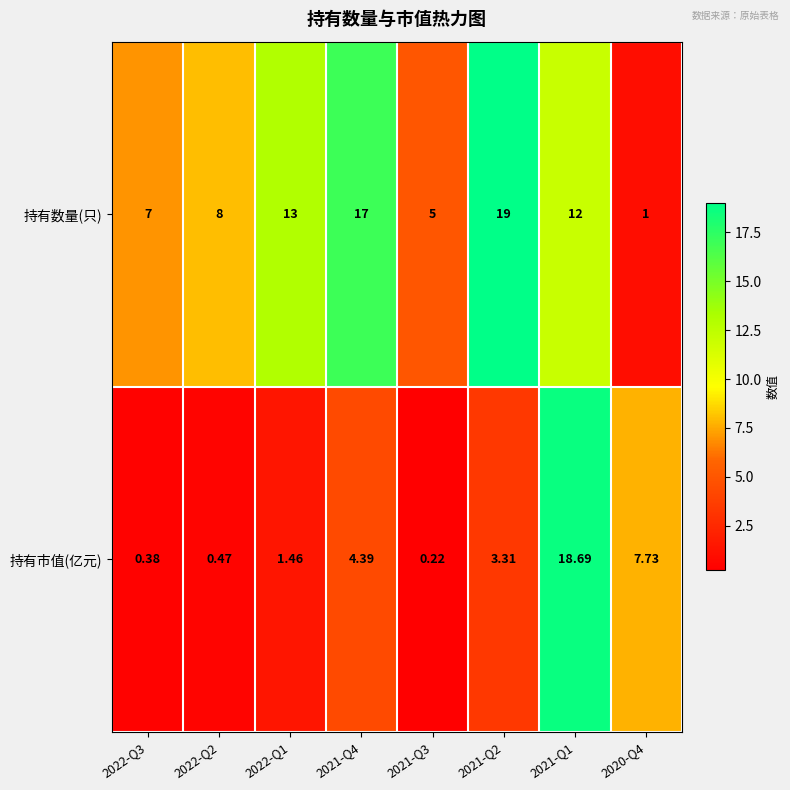

List the series in order of their overall mean, lowest first.

持有市值(亿元), 持有数量(只)